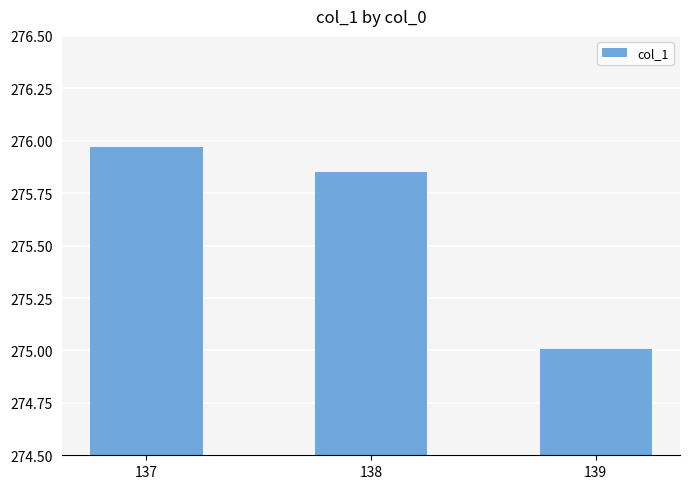

At which category does the chart reach its peak across all series?

137